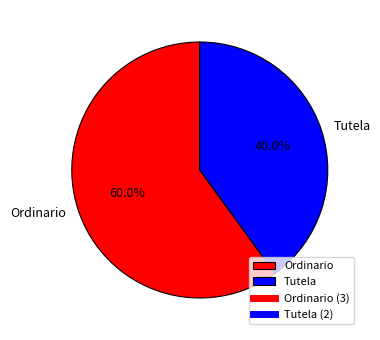

What percentage is NOT represented by Tutela?

60.0%